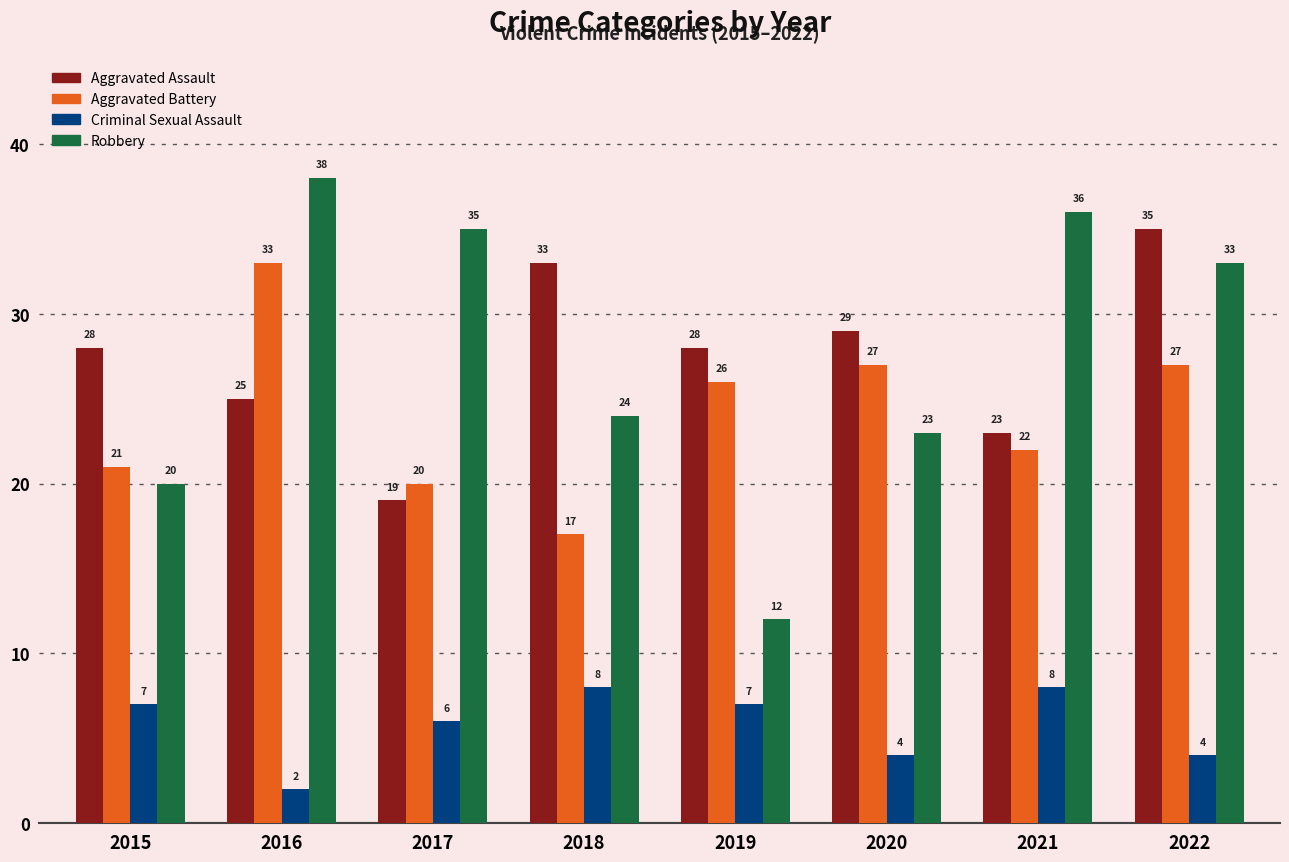

Where does the Robbery series first go above 33?

2016